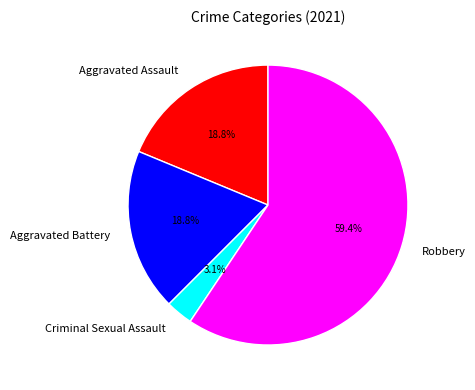

Which slice is the largest?

Robbery